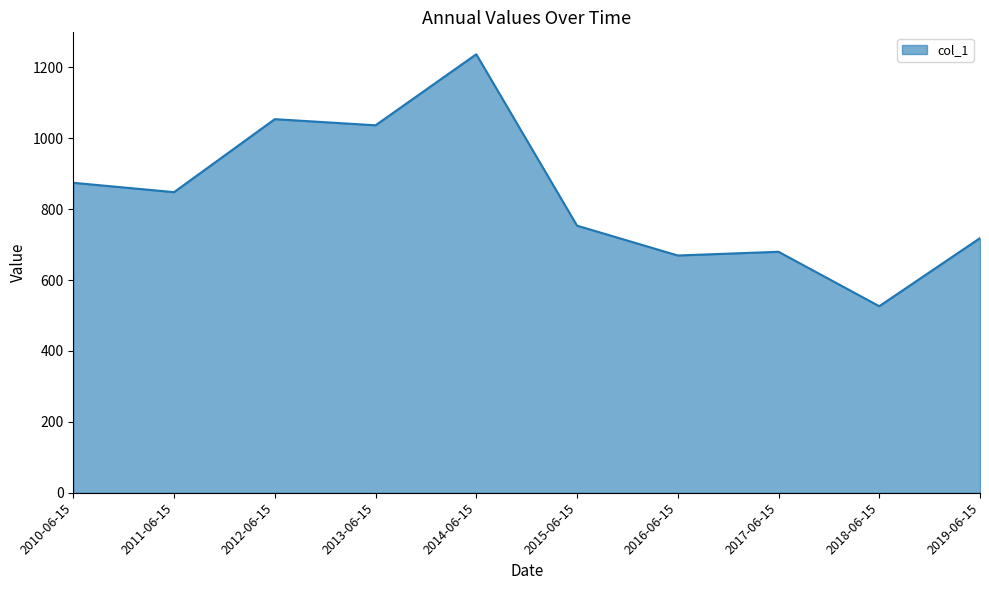

What is the approximate value at 2018-06-15?

526.3